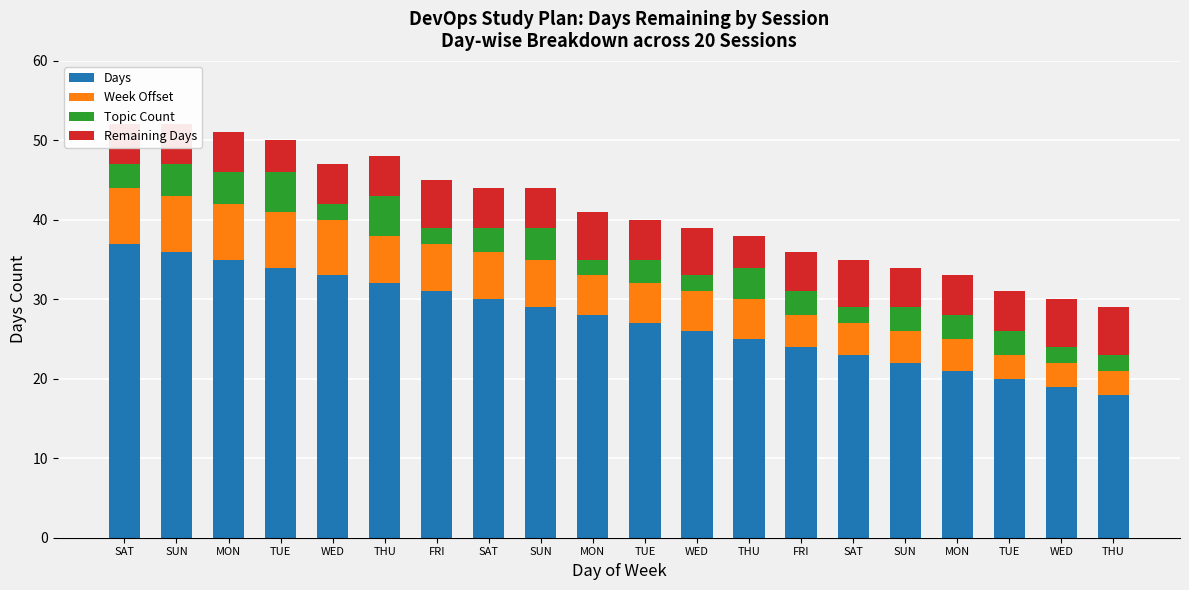

What is the label of the 18th bar from the left?

TUE